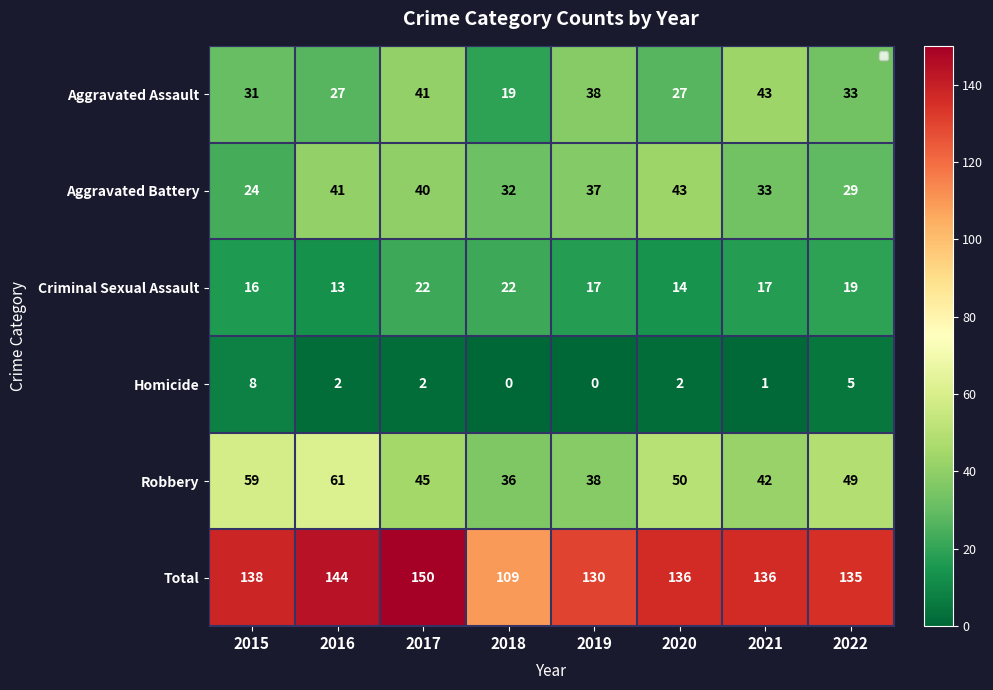

The value of Aggravated Assault at 2021 is 43. True or false?

True